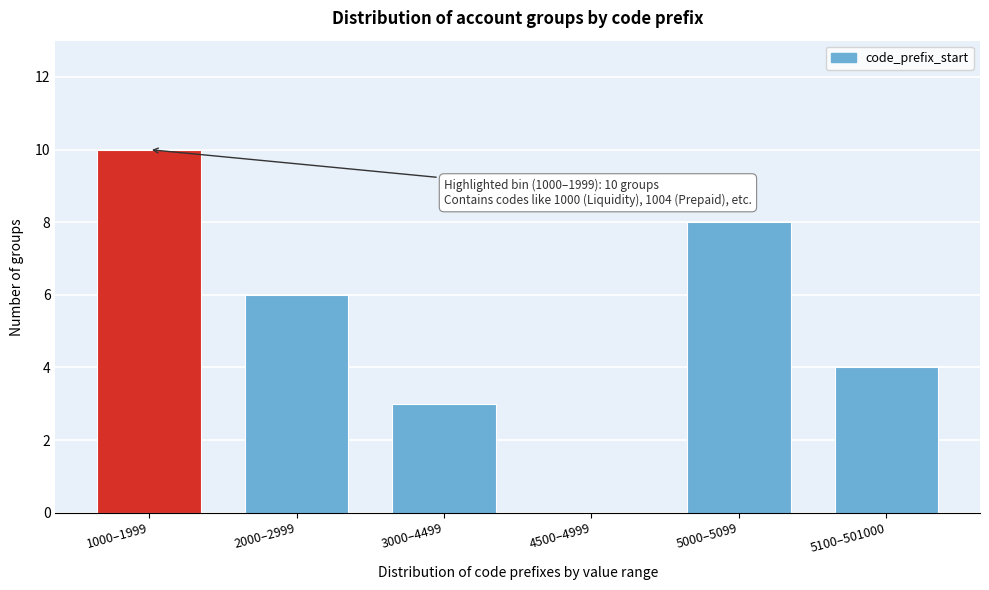

Reading left to right, what are all the values shown in this chart?

1000–1999=10	2000–2999=6	3000–4499=3	4500–4999=0	5000–5099=8	5100–501000=4